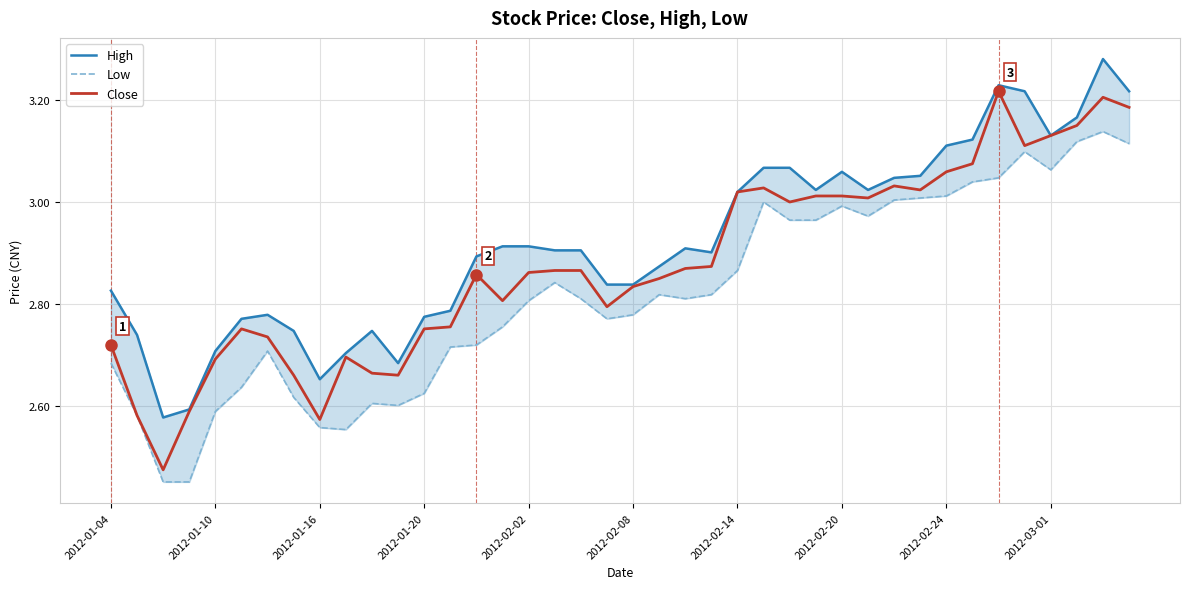

True or false: High and Low cross at least once.

False